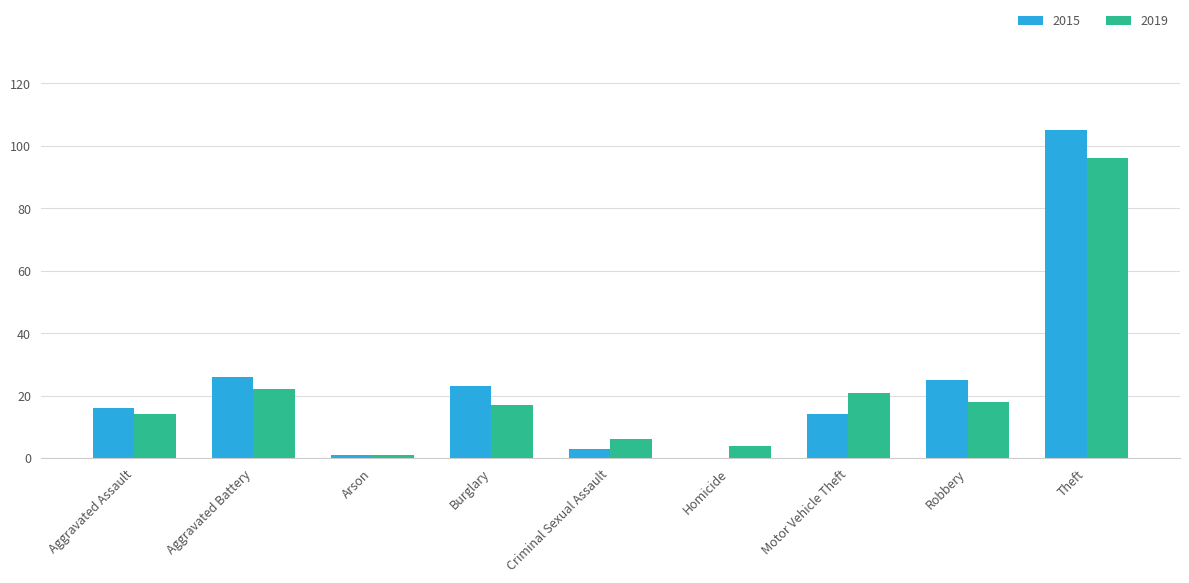

How many categories are shown in the chart?

9